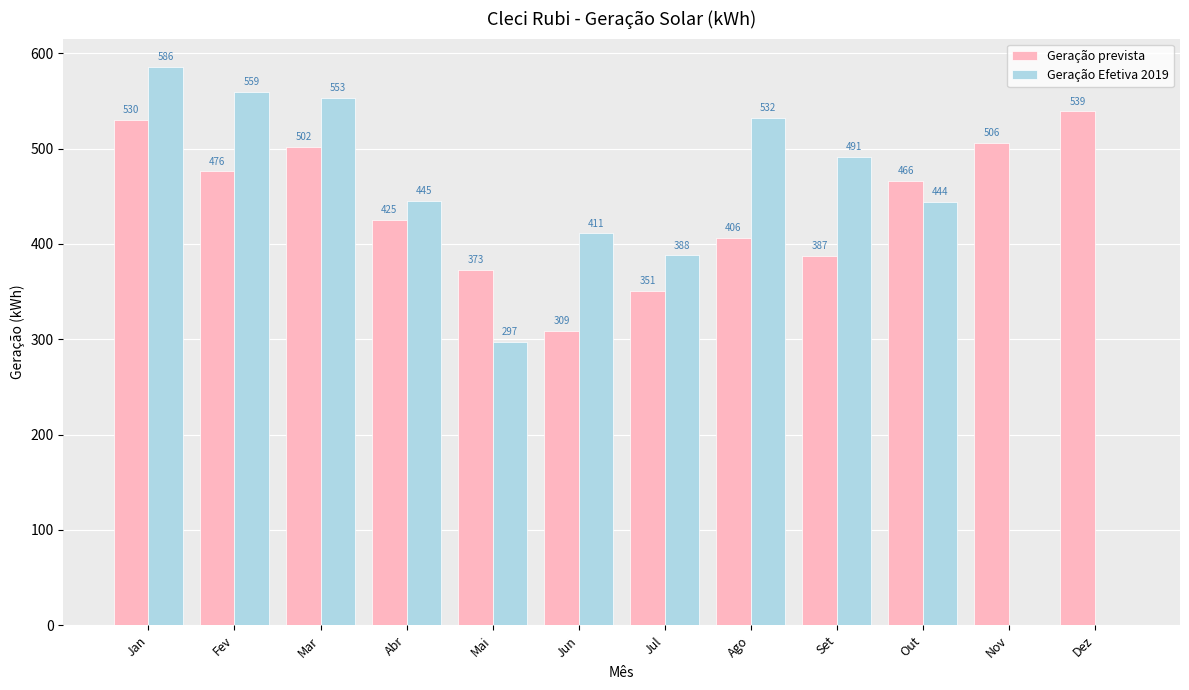

Which series changed the most between Jan and Nov?

Geração Efetiva 2019